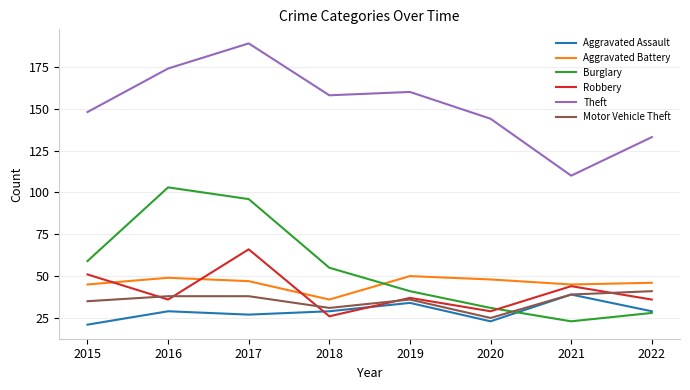

What is the difference between the highest and lowest values at 2017?

162